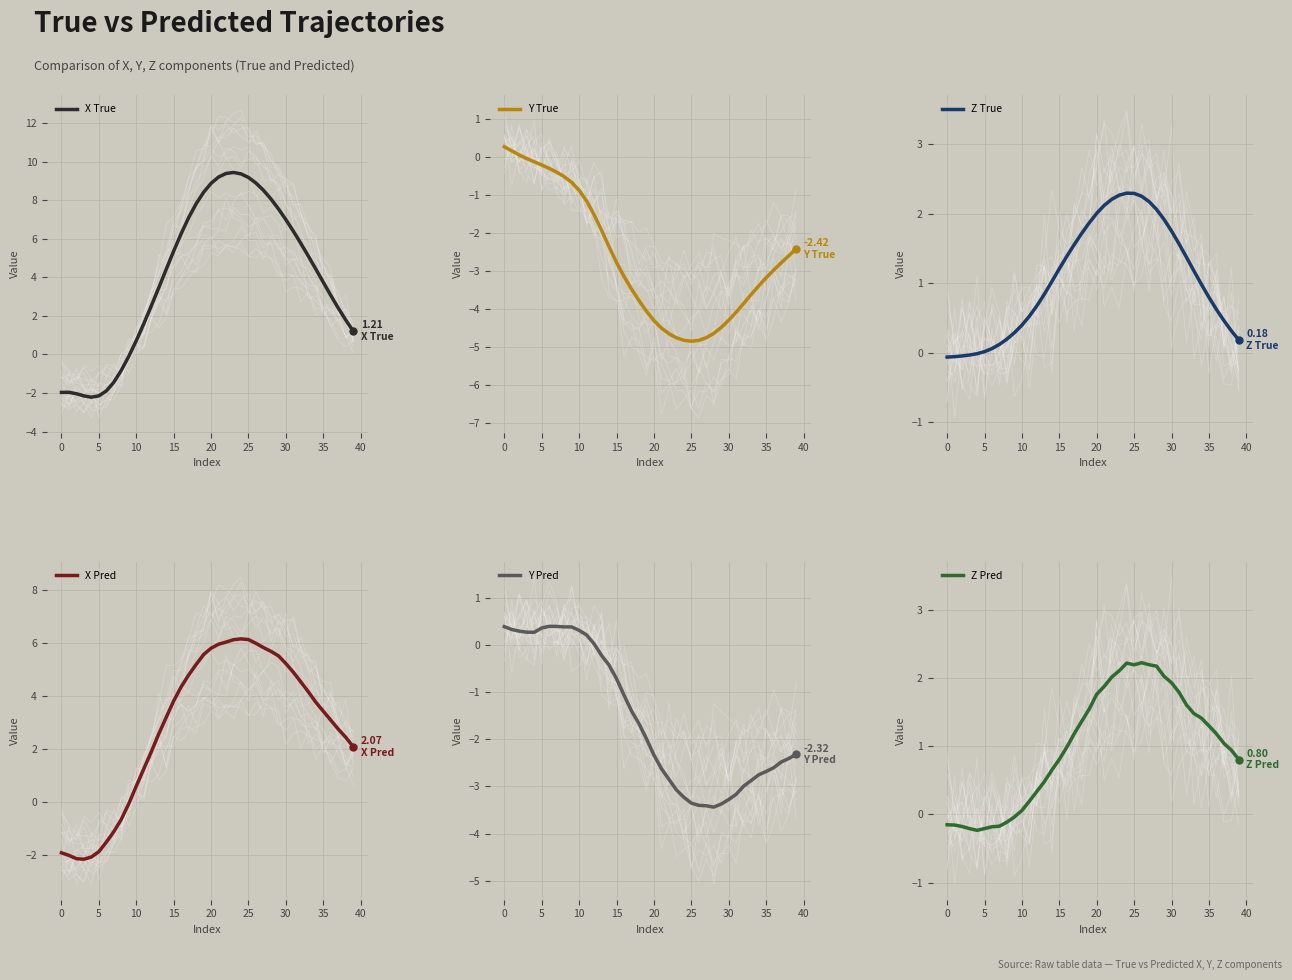

Reading right to left, list all the values displayed in this chart.

X True: 1.2	1.8	2.4	3.1	3.7	4.4	5.1	5.8	6.4	7.0	7.6	8.1	8.5	8.9	9.2	9.4	9.4	9.4	9.2	8.9	8.4	7.8	7.1	6.3	5.4	4.4	3.5	2.5	1.6	0.7	-0.1	-0.8	-1.4	-1.9	-2.1	-2.2	-2.2	-2.0	-2.0	-2.0
Y True: -2.4	-2.6	-2.8	-3.0	-3.2	-3.4	-3.6	-3.9	-4.1	-4.3	-4.5	-4.6	-4.8	-4.8	-4.9	-4.8	-4.8	-4.7	-4.5	-4.3	-4.1	-3.8	-3.5	-3.1	-2.8	-2.4	-1.9	-1.5	-1.2	-0.9	-0.7	-0.5	-0.4	-0.3	-0.2	-0.1	-0.0	0.1	0.2	0.3
Z True: 0.2	0.3	0.5	0.6	0.8	1.0	1.2	1.4	1.6	1.7	1.9	2.1	2.2	2.3	2.3	2.3	2.3	2.2	2.1	2.0	1.9	1.7	1.6	1.4	1.2	1.0	0.8	0.7	0.5	0.4	0.3	0.2	0.1	0.1	0.0	-0.0	-0.0	-0.0	-0.1	-0.1
X Pred: 2.1	2.4	2.7	3.1	3.4	3.8	4.1	4.5	4.9	5.2	5.5	5.7	5.8	6.0	6.1	6.1	6.1	6.0	5.9	5.8	5.6	5.2	4.8	4.3	3.8	3.2	2.6	1.9	1.2	0.6	-0.1	-0.7	-1.1	-1.5	-1.9	-2.1	-2.2	-2.2	-2.0	-1.9
Y Pred: -2.3	-2.4	-2.5	-2.6	-2.7	-2.8	-2.9	-3.0	-3.2	-3.3	-3.4	-3.4	-3.4	-3.4	-3.4	-3.2	-3.1	-2.8	-2.6	-2.3	-2.0	-1.7	-1.4	-1.1	-0.7	-0.4	-0.2	0.0	0.2	0.3	0.4	0.4	0.4	0.4	0.4	0.3	0.3	0.3	0.3	0.4
Z Pred: 0.8	0.9	1.0	1.2	1.3	1.4	1.5	1.6	1.8	1.9	2.0	2.2	2.2	2.2	2.2	2.2	2.1	2.0	1.9	1.8	1.5	1.4	1.2	1.0	0.8	0.7	0.5	0.3	0.2	0.1	-0.0	-0.1	-0.2	-0.2	-0.2	-0.2	-0.2	-0.2	-0.2	-0.2